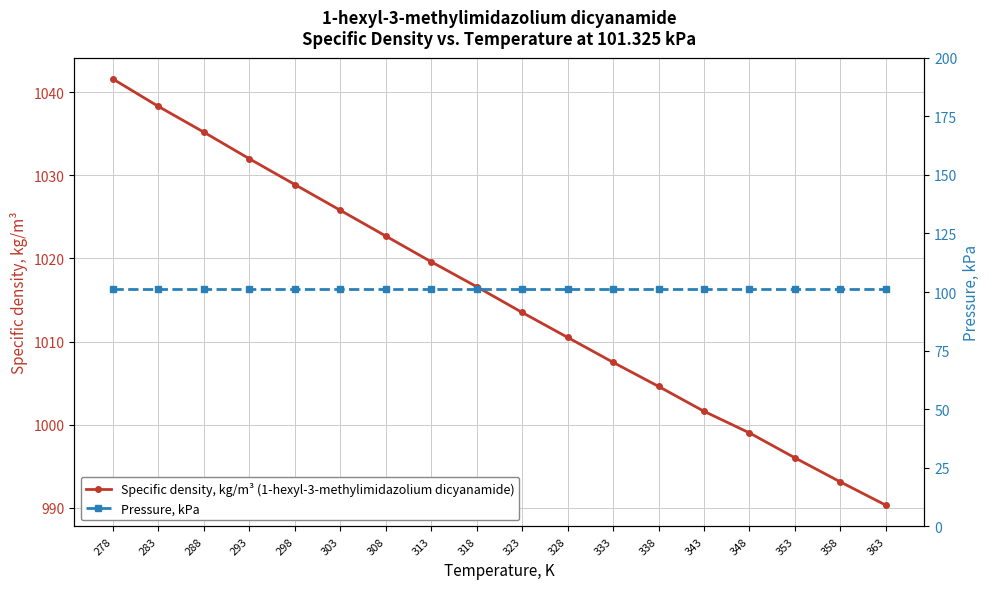

Reading left to right, transcribe all the data shown in this chart.

Specific density, kg/m³ (1-hexyl-3-methylimidazolium dicyanamide): 278=1041.6	283=1038.3	288=1035.2	293=1032.0	298=1028.9	303=1025.8	308=1022.7	313=1019.6	318=1016.6	323=1013.5	328=1010.5	333=1007.5	338=1004.6	343=1001.6	348=999.0	353=996.0	358=993.1	363=990.3
Pressure, kPa: 278=101.3	283=101.3	288=101.3	293=101.3	298=101.3	303=101.3	308=101.3	313=101.3	318=101.3	323=101.3	328=101.3	333=101.3	338=101.3	343=101.3	348=101.3	353=101.3	358=101.3	363=101.3